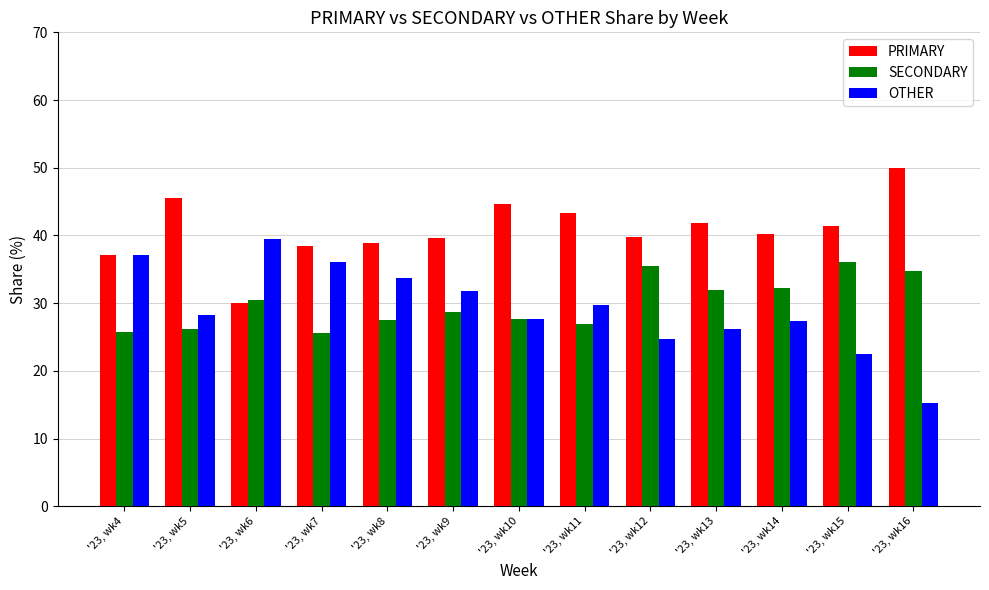

What is the value of the OTHER bar at the 6th from the left?

31.8